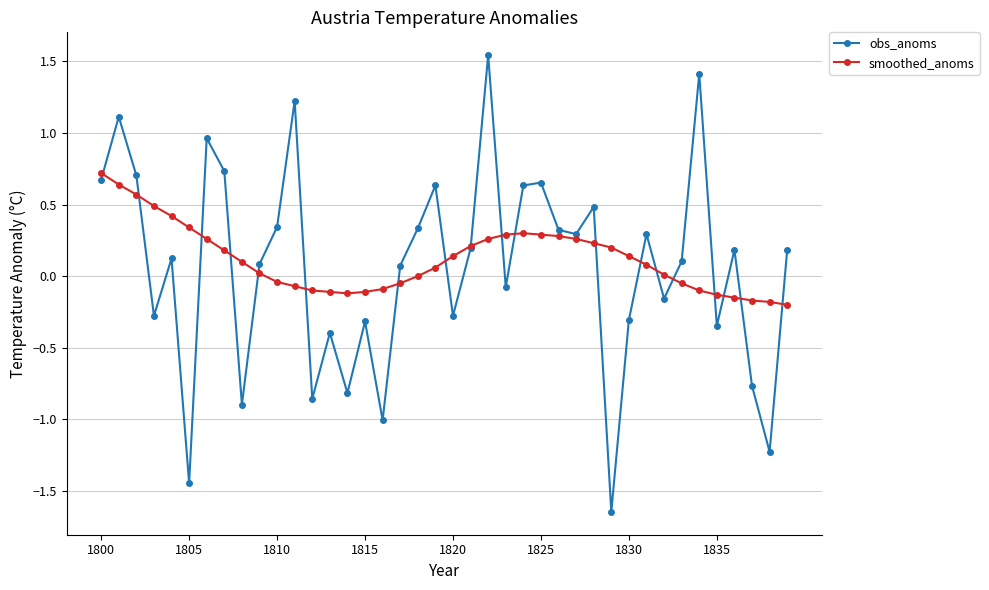

True or false: obs_anoms has more than 2 points higher than both neighbors.

True